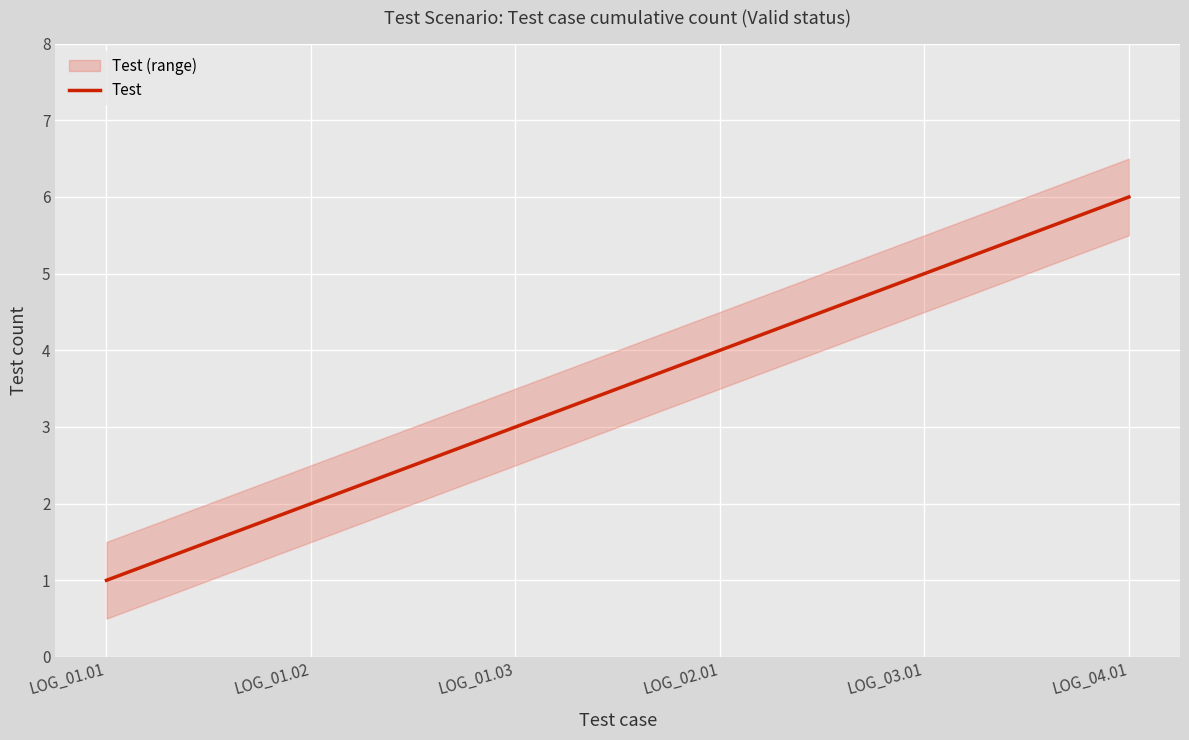

Where is the data nearest to the value 3?

LOG_01.03